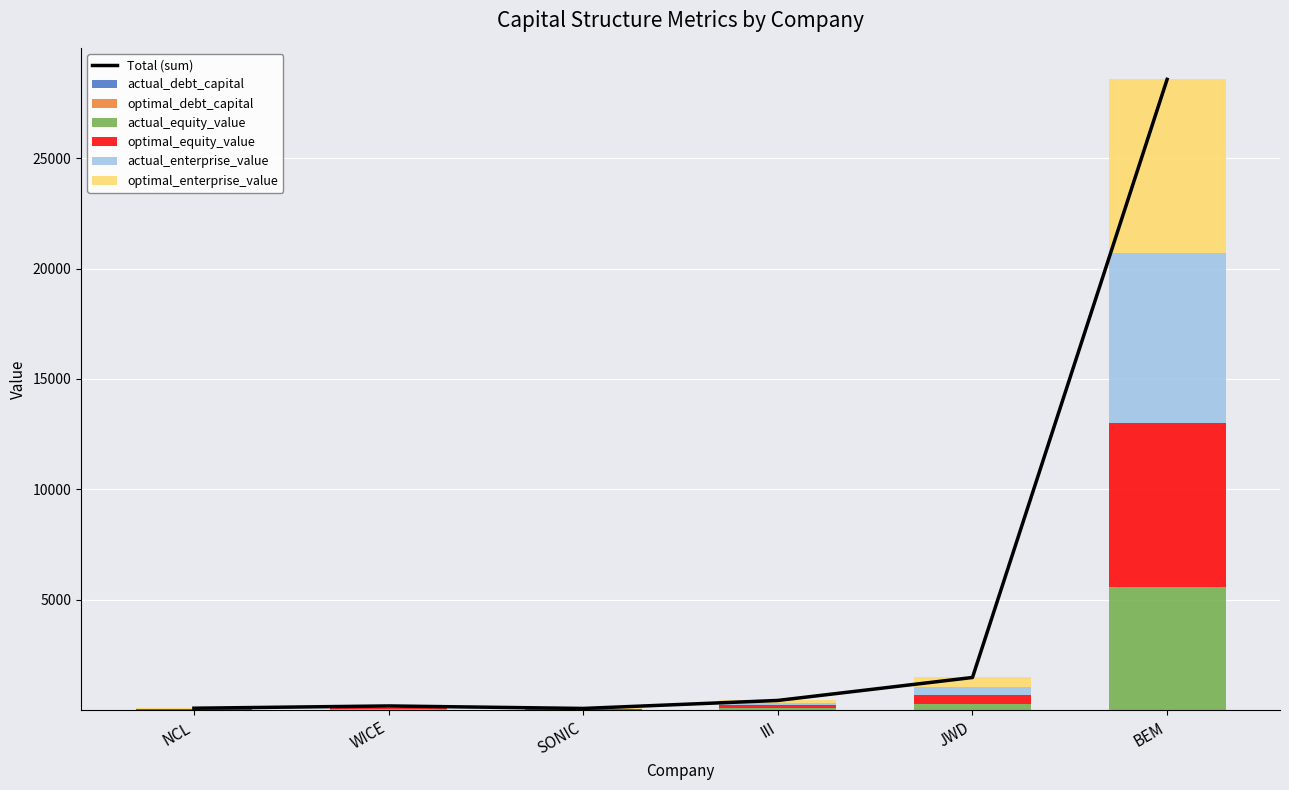

What is the difference between the maximum and minimum values in the optimal_debt_capital series?

0.1